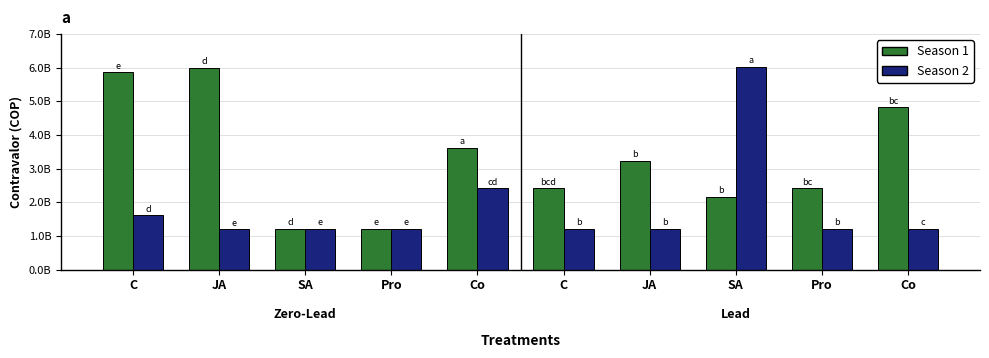

Are the bars horizontal?

No